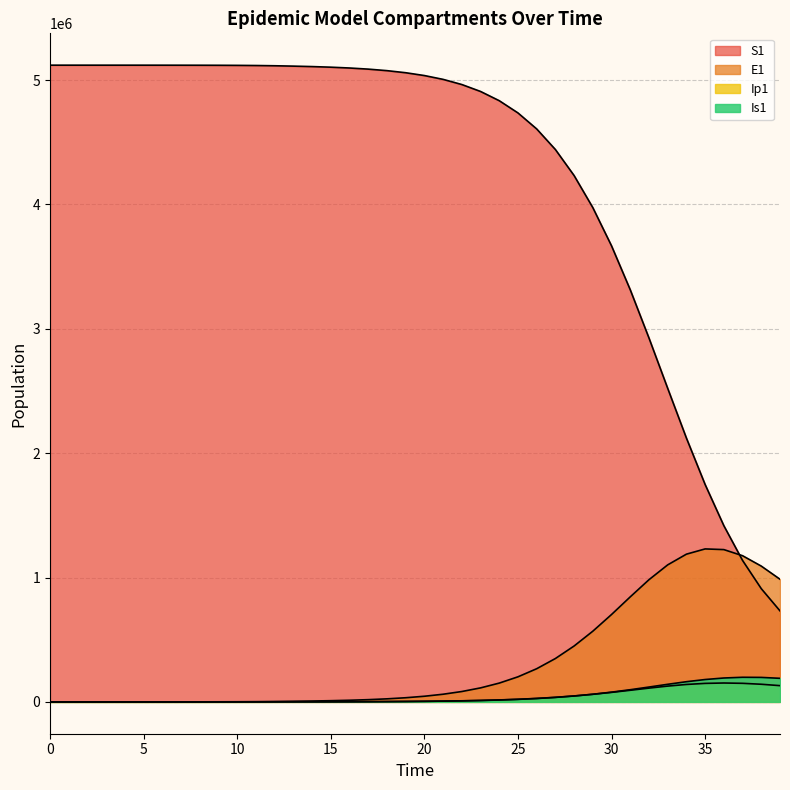

How many lines are shown in the chart?

4